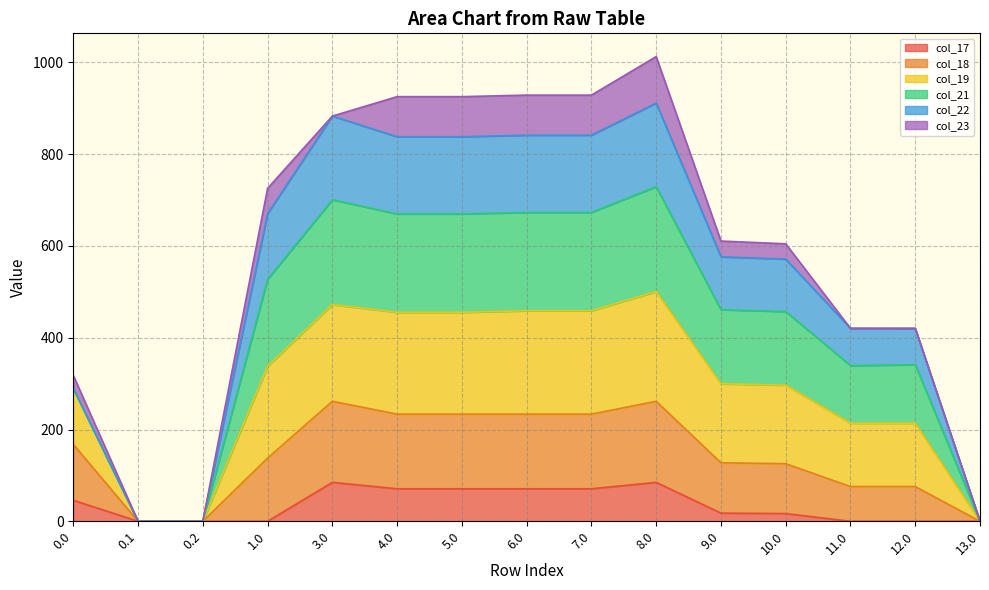

Is the value of col_17 at 0.2 greater than the value of col_19 at 10.0?

No